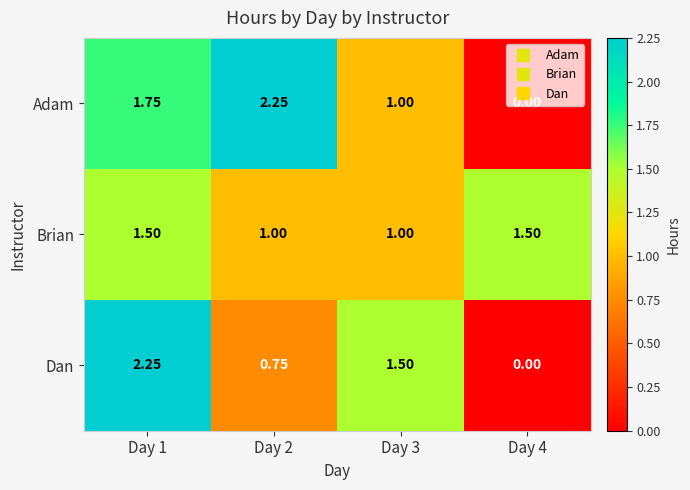

At Day 1, list the series in order from largest to smallest.

Dan, Adam, Brian